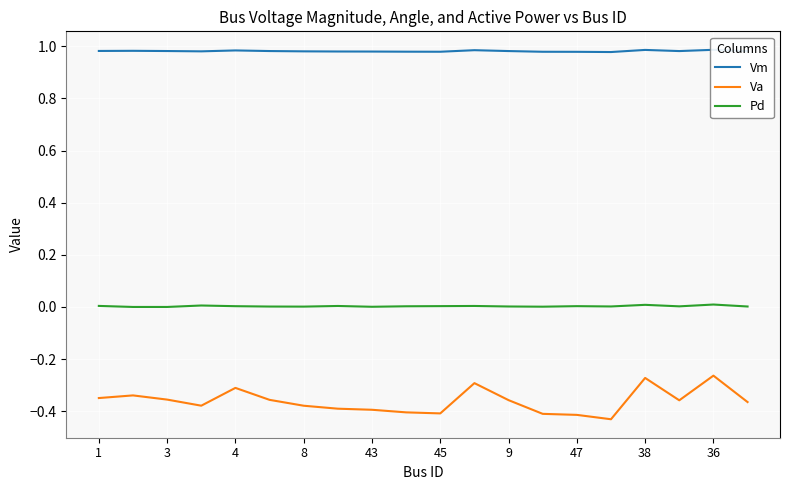

True or false: Pd has a value of 0.0 at 36.

True